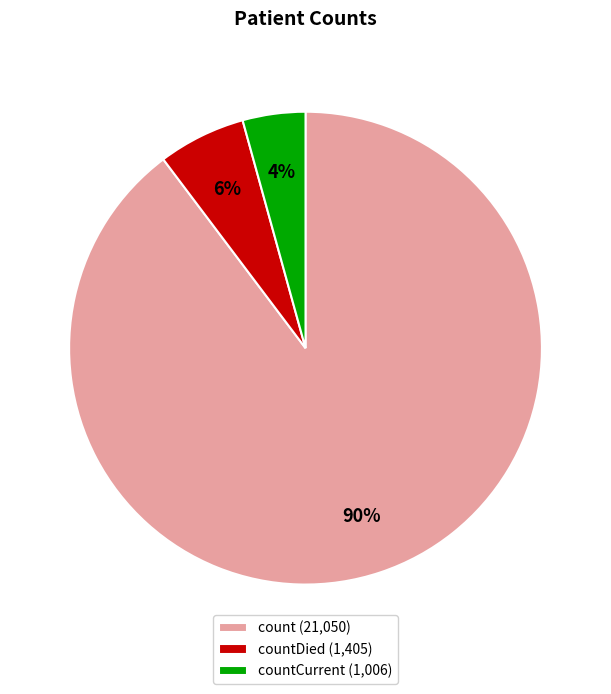

Which slice is the smallest?

countCurrent (1,006)